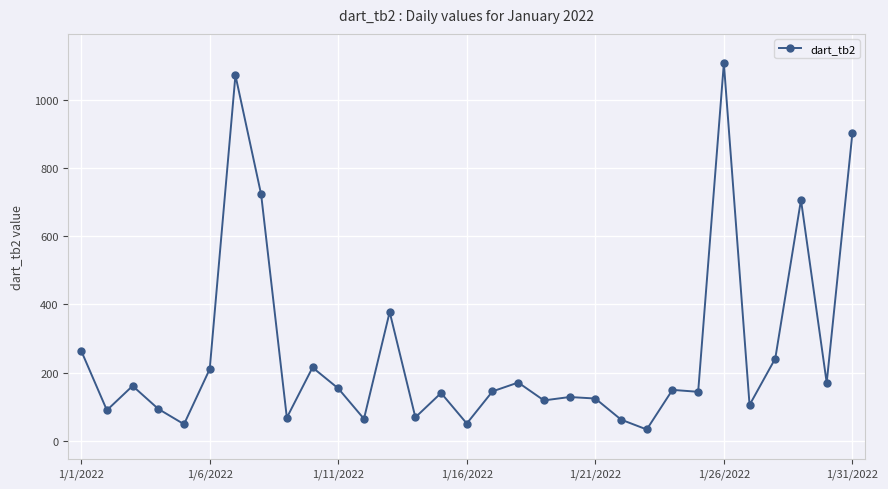

What is the maximum value shown in the chart?

1106.8